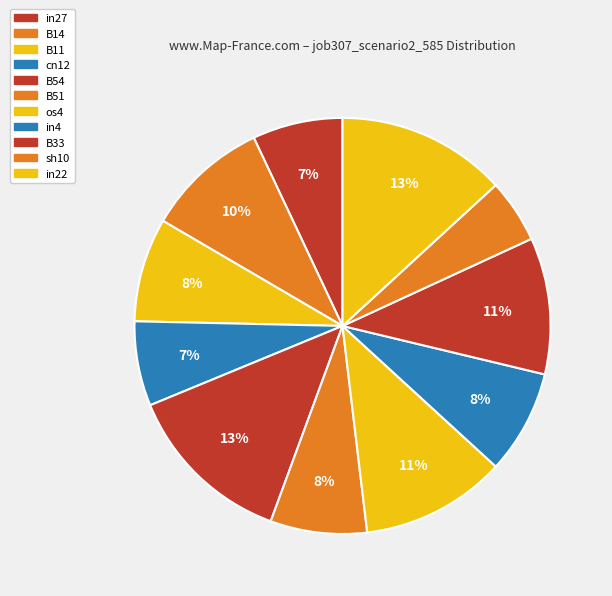

What is the smallest slice in the pie chart?

sh10